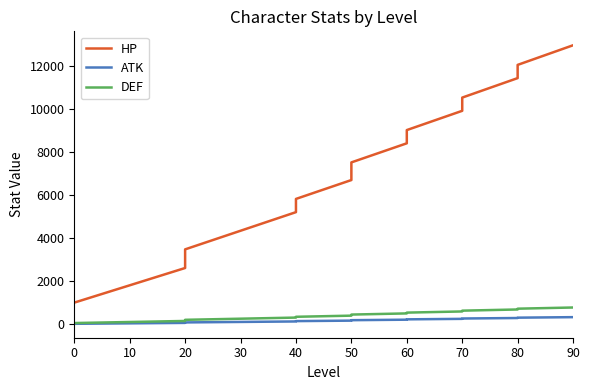

What is the minimum value shown in the chart?

26